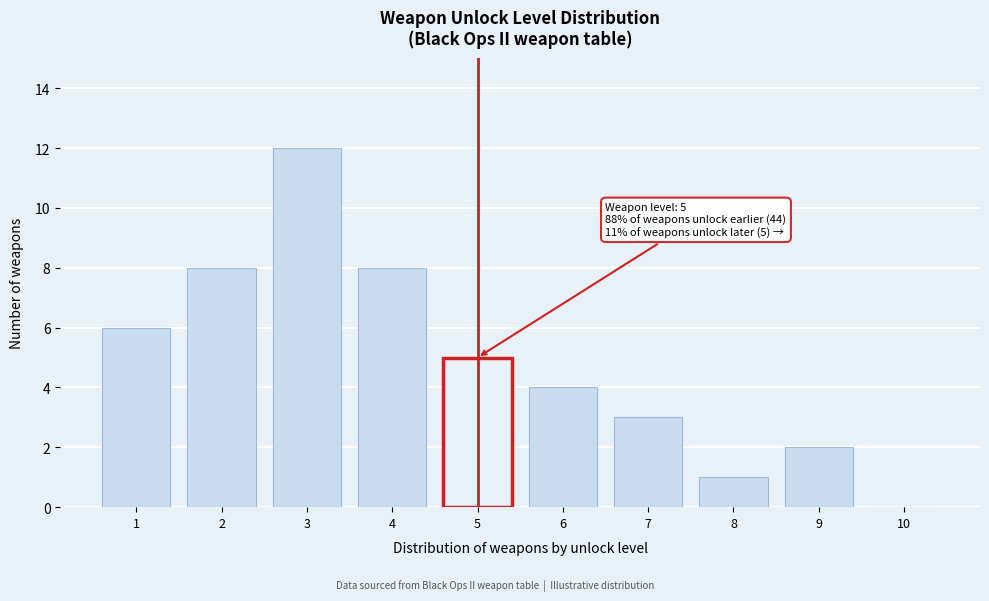

Reading left to right, extract all data points from this chart.

1=6	2=8	3=12	4=8	5=5	6=4	7=3	8=1	9=2	10=0